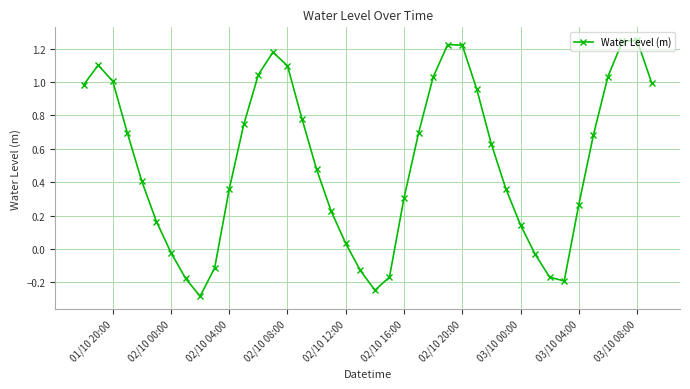

What is the sum of all values?

20.8